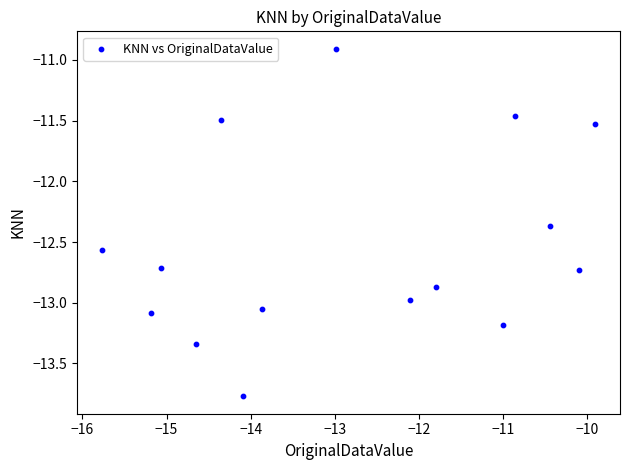

What is the range of X values (max minus min)?

5.9